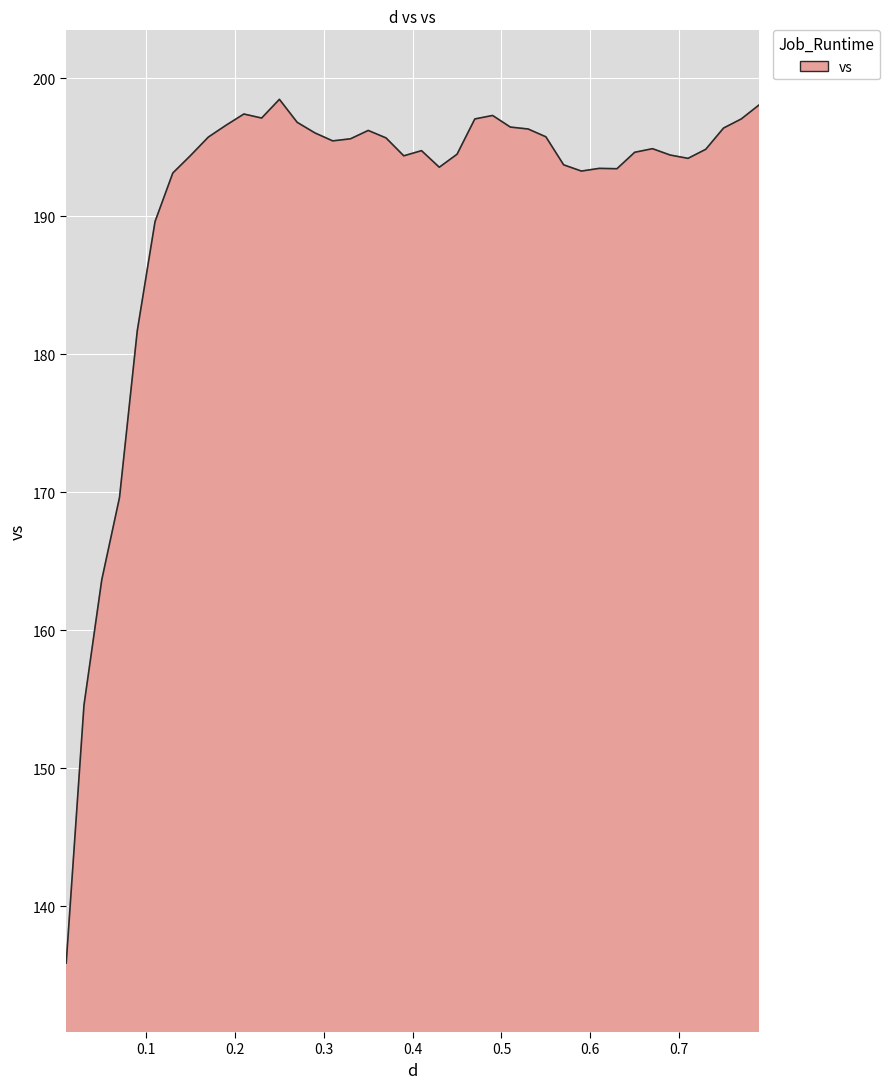

What is the difference between the maximum and minimum values?

62.6